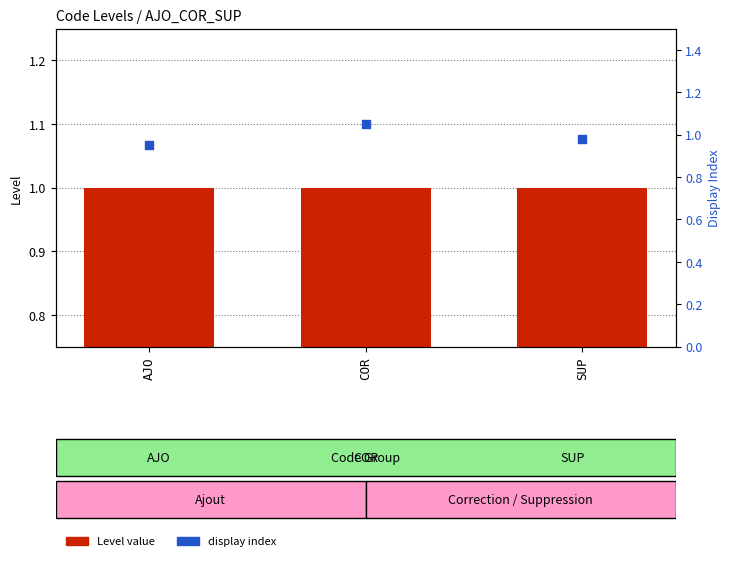

What is the total value across all series at AJO?

1.9